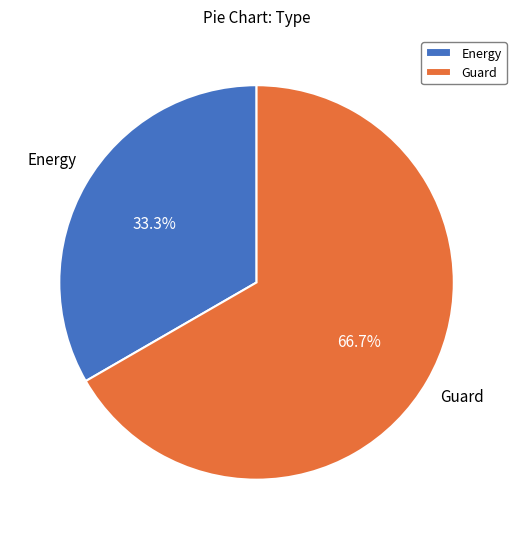

Which slice represents more than half of the pie?

Guard